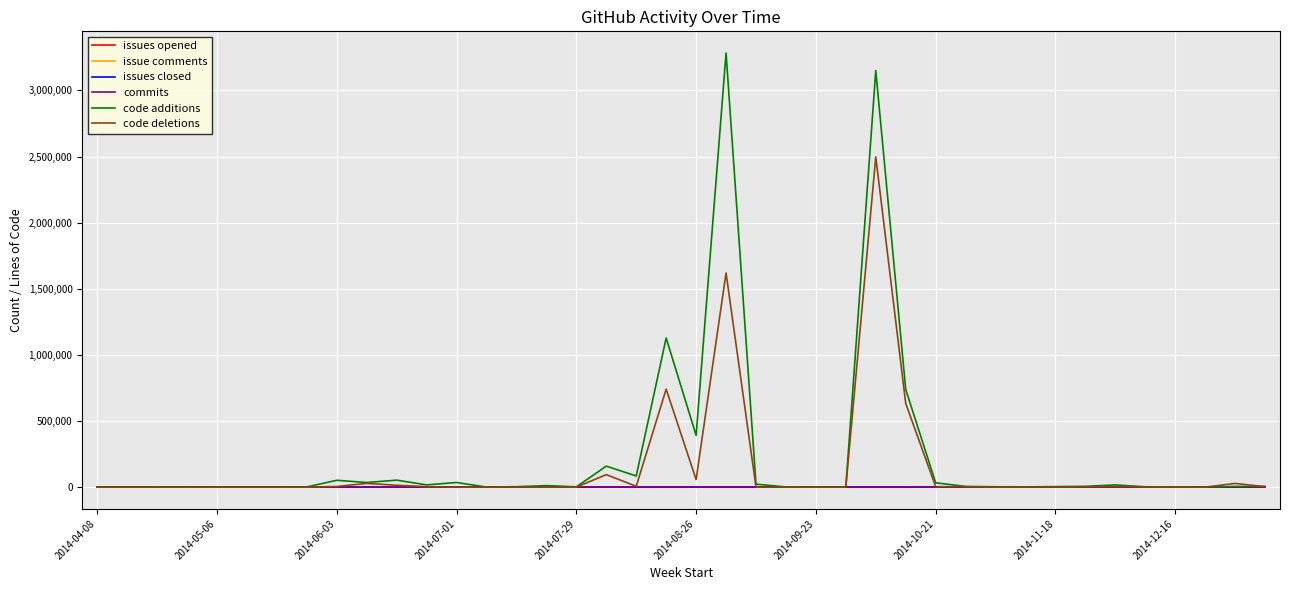

What is the maximum value for code additions?

3282567